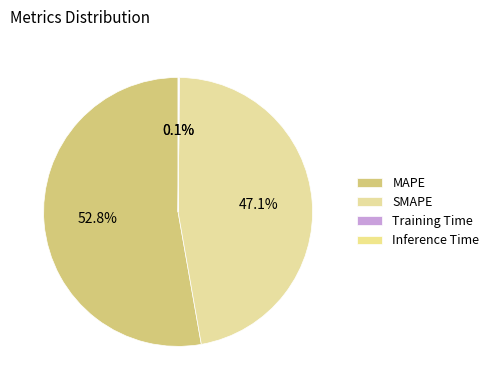

To the nearest percent, what is the difference between the largest and smallest slice percentages?

53%